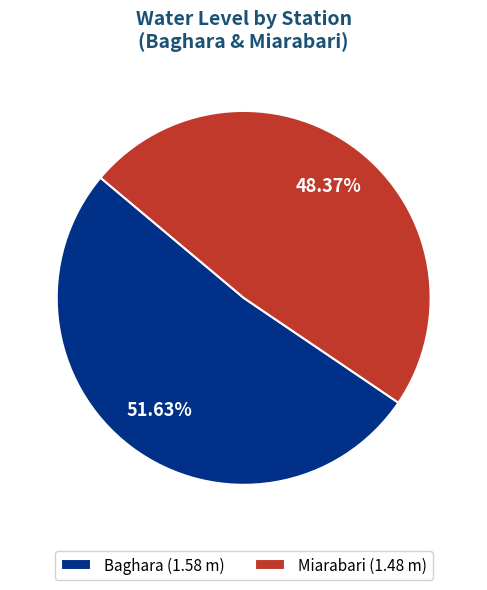

Rank the categories by value from highest to lowest.

Baghara, Miarabari